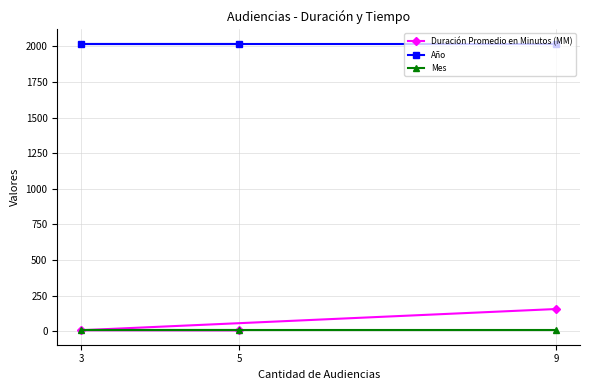

Is it true that Mes equals 10 at 9?

True